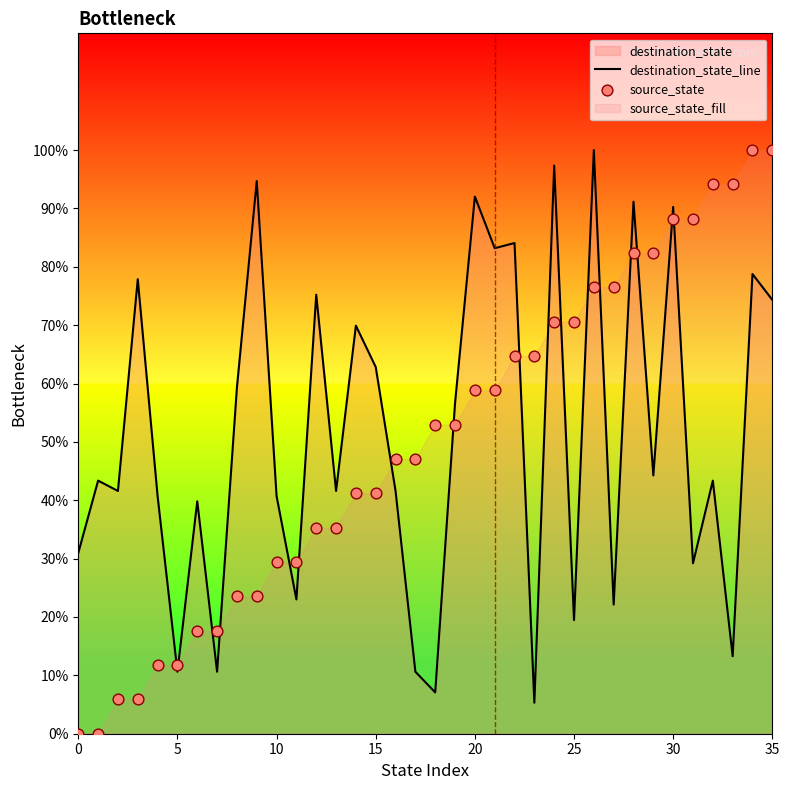

At which category is the sum across all series the highest?

34